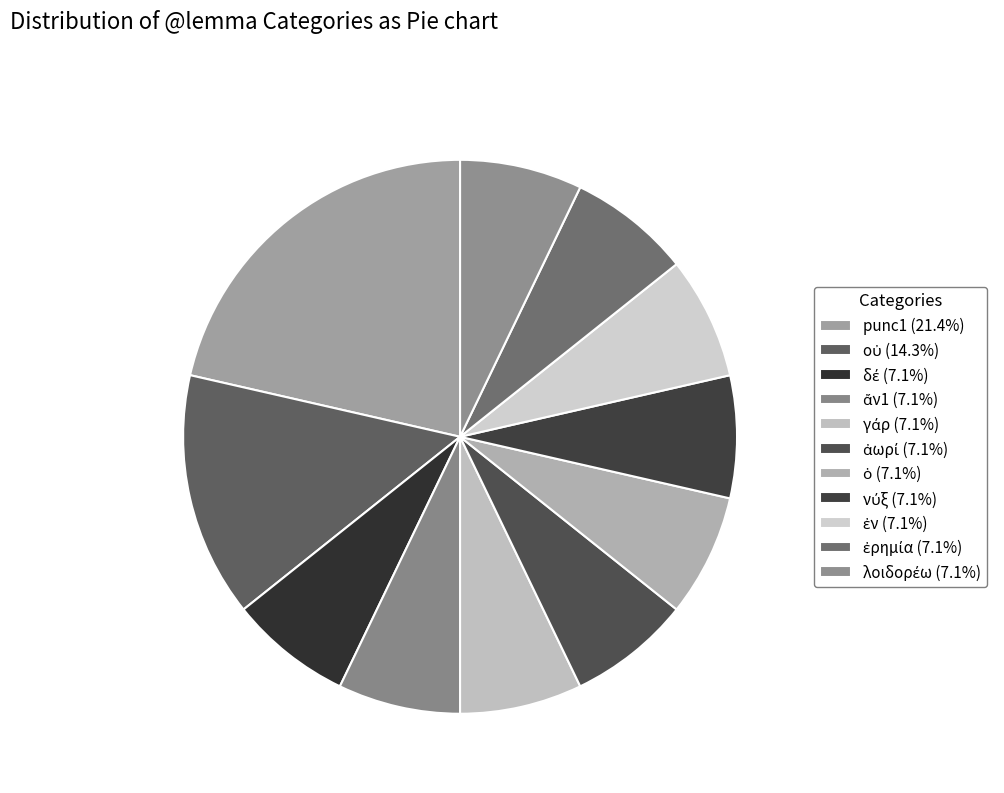

Is it true that punc1 is 32% of the pie?

False